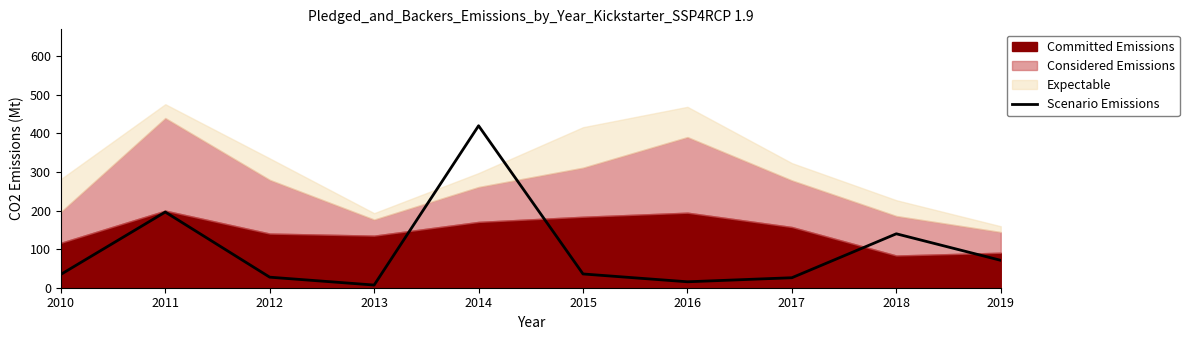

What is the change in value from 2014 to 2015?

-384.3